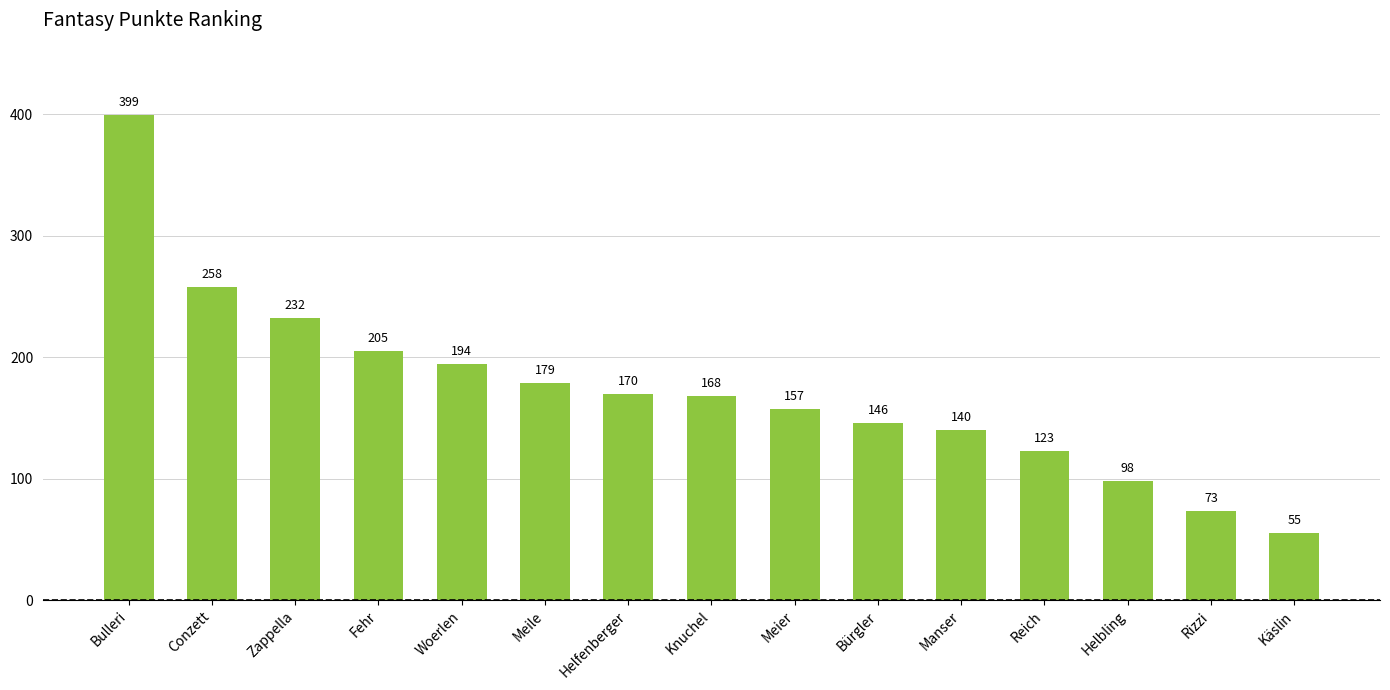

Where is the data nearest to the value 227?

Zappella